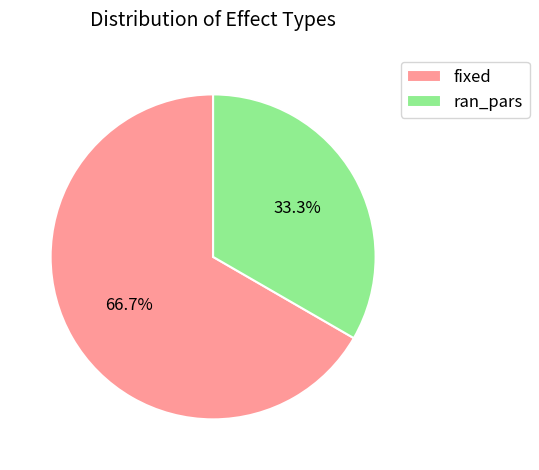

Do ran_pars and fixed together represent more than half of the pie?

Yes